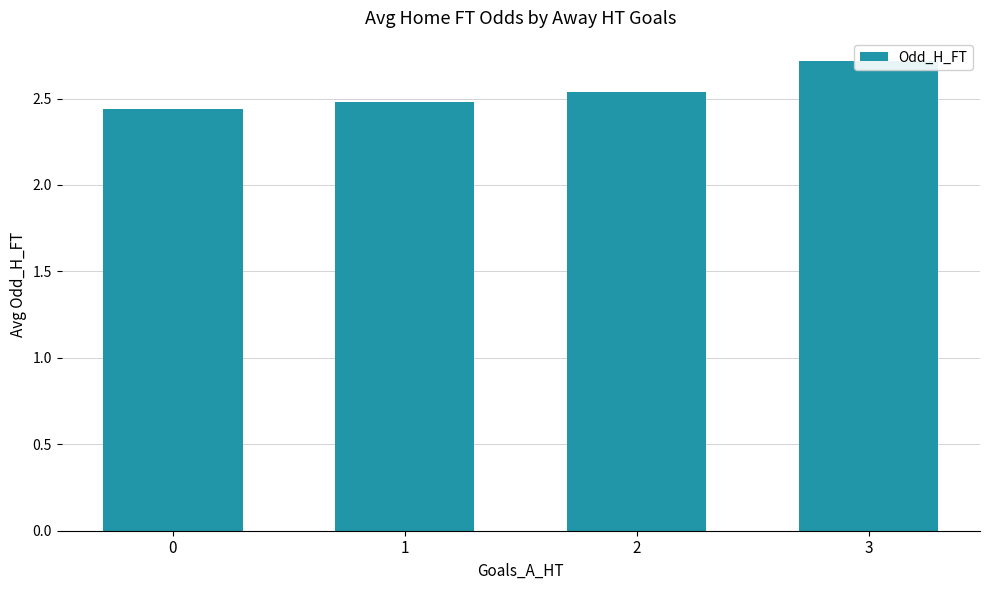

List the labels in order of value, largest first.

3, 2, 1, 0